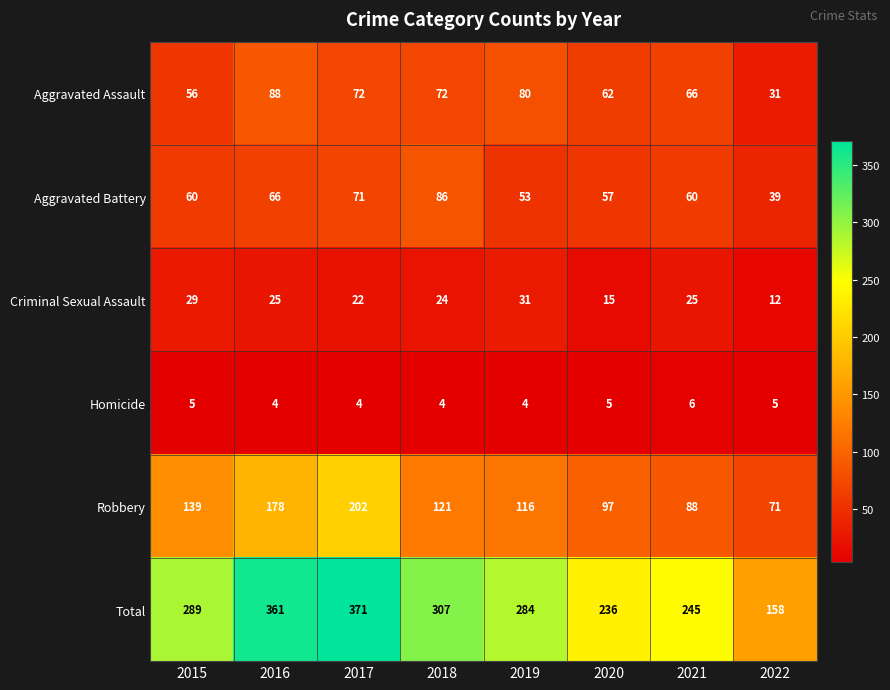

What is the average value of the Total series?

281